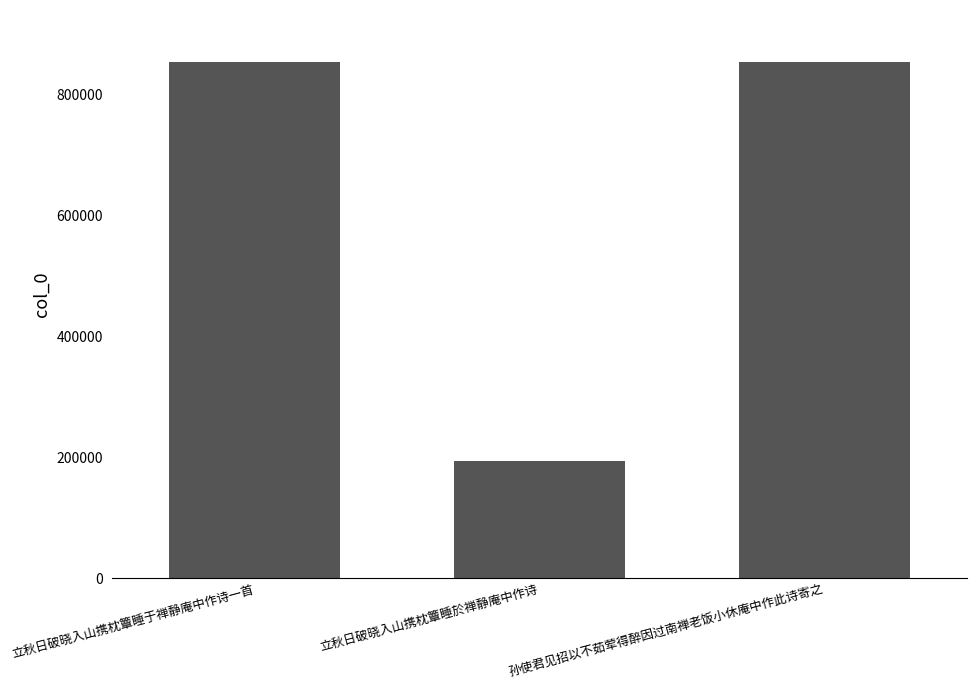

What is the value of the 3rd bar from the left?

855096